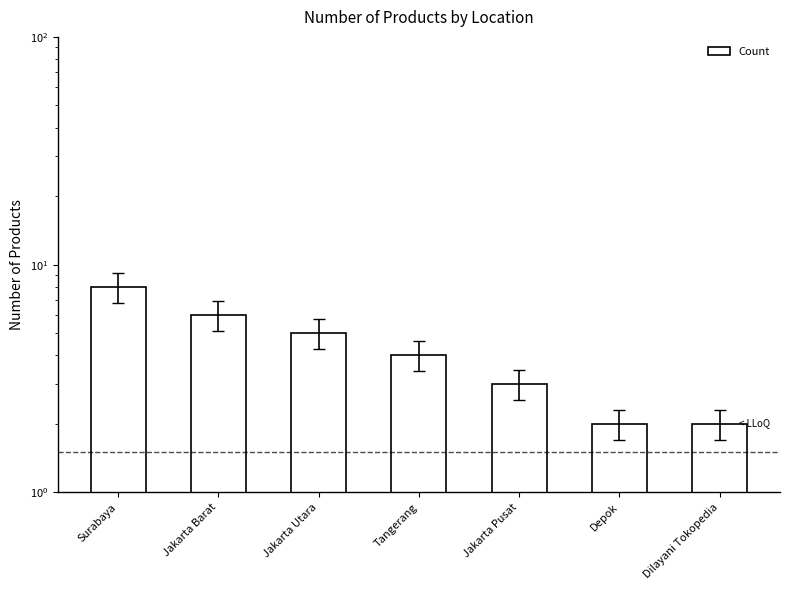

Is it true that the value at Depok is 1?

False